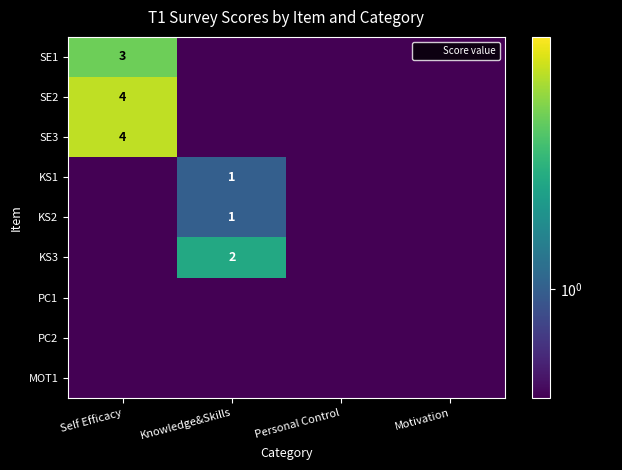

What is the minimum value for KS1?

0.5